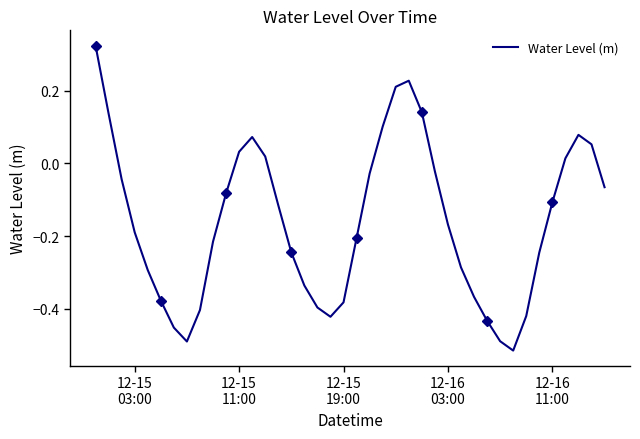

The chart shows a value of -0.1 at 39. True or false?

False